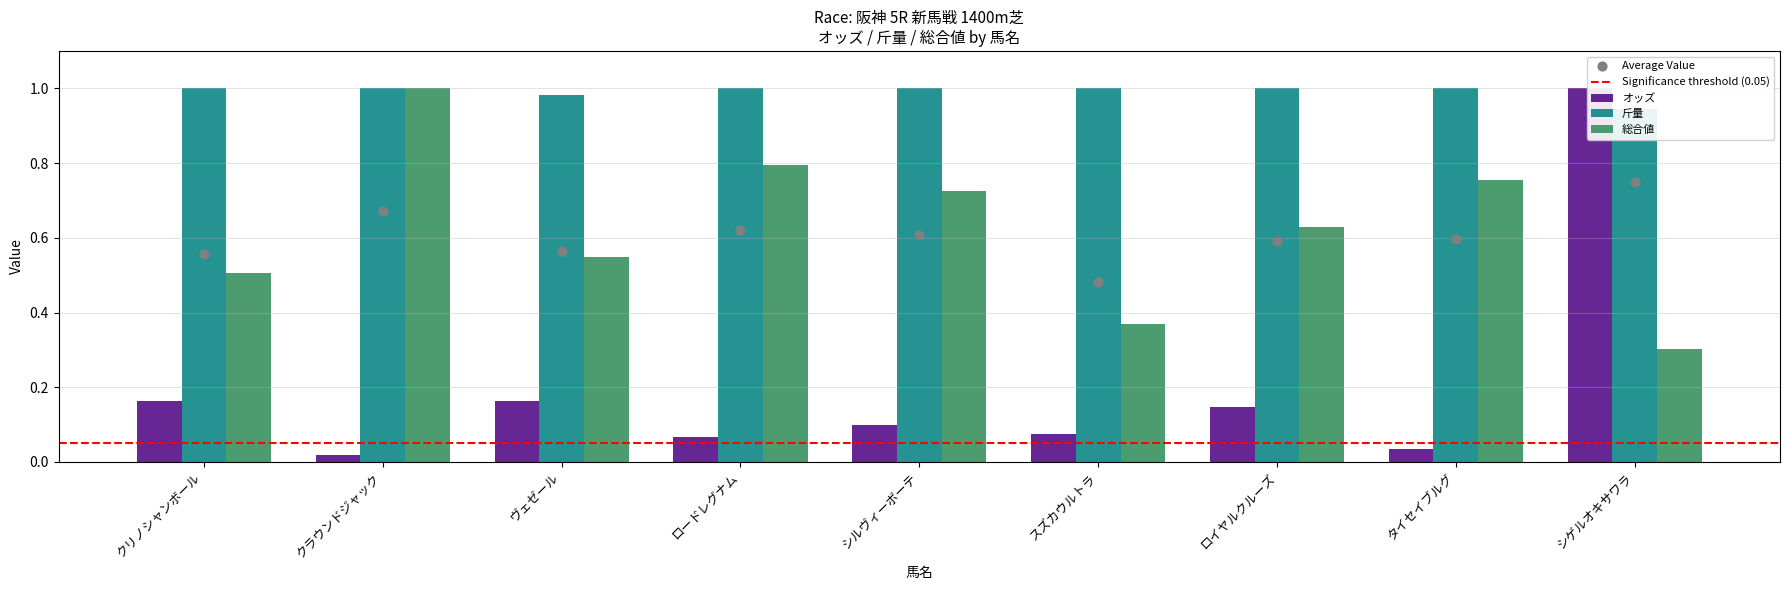

Which series has the largest total across all categories?

斤量